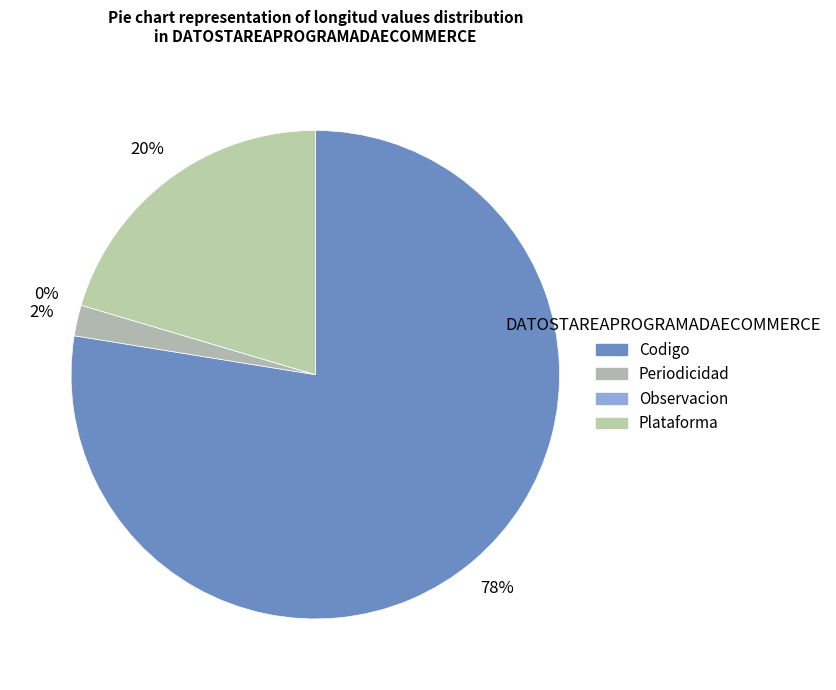

True or false: Periodicidad accounts for 1% of the total.

False